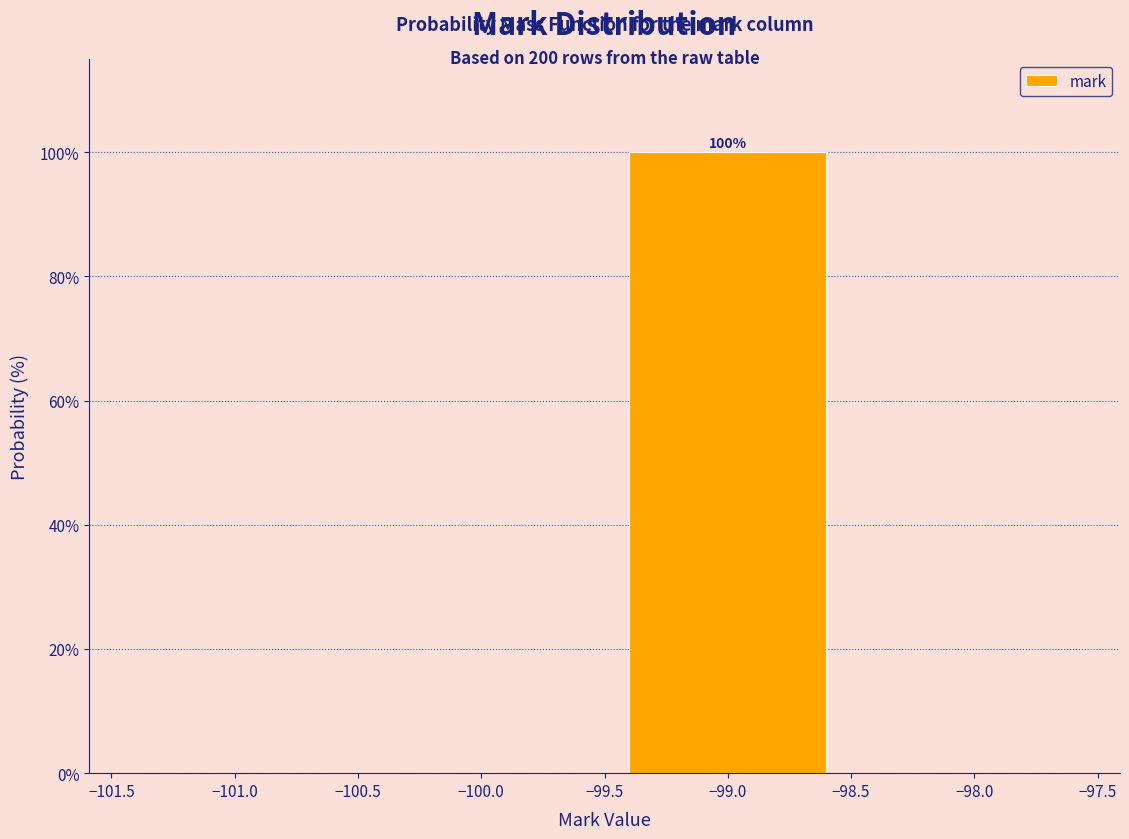

Which range on the x-axis has the tallest bar?

-99.5 to -98.5